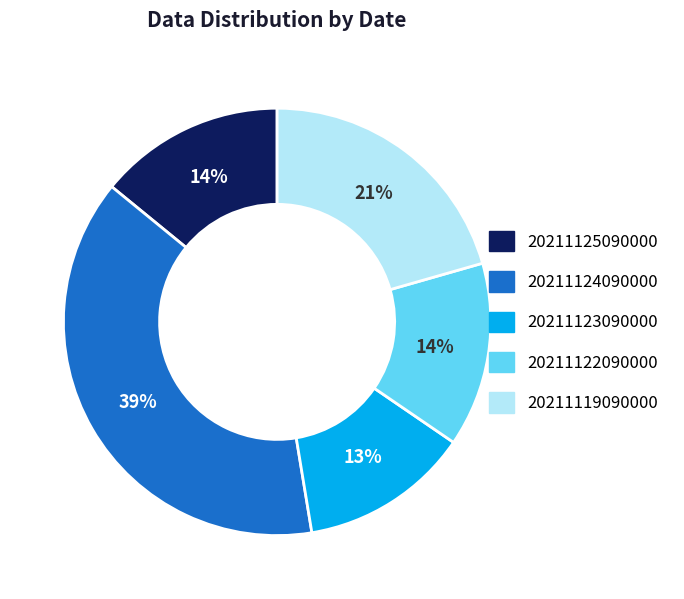

To the nearest percent, what percentage of the pie is 20211122090000?

14%